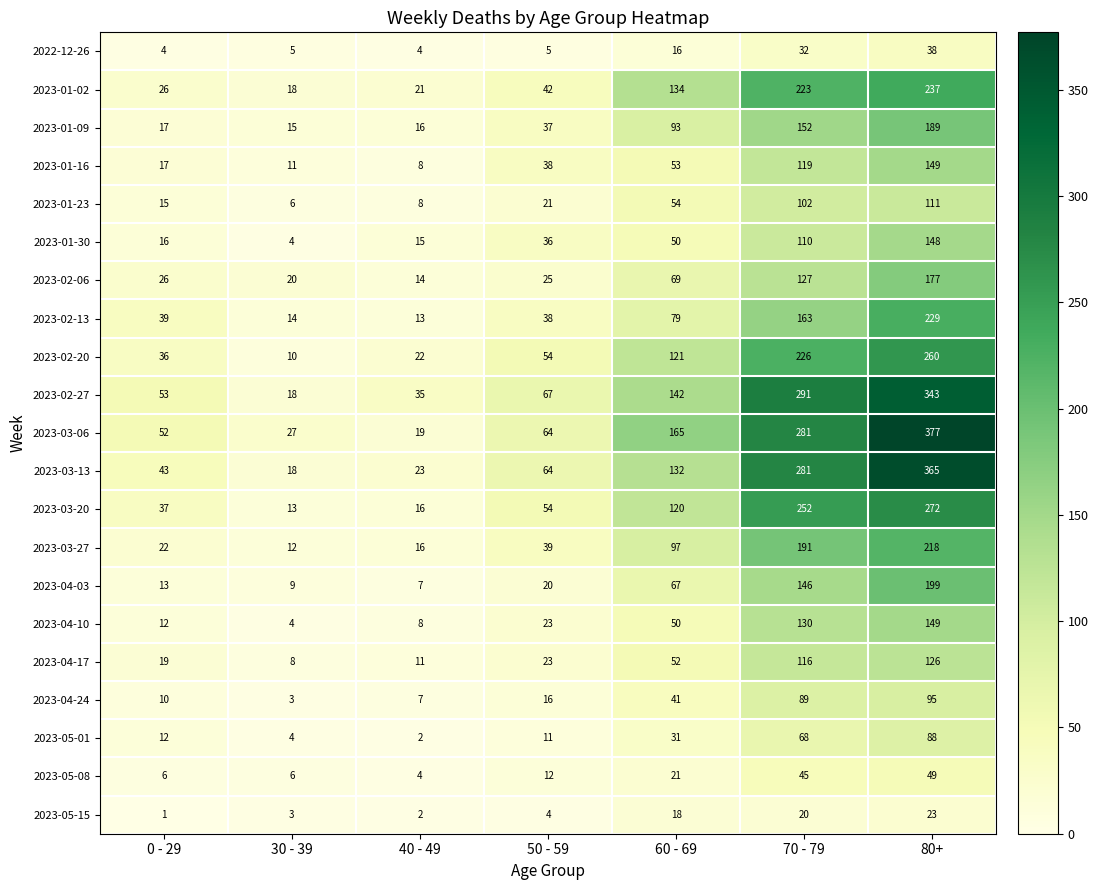

The value of 2023-01-02 at 60 - 69 is 228. True or false?

False